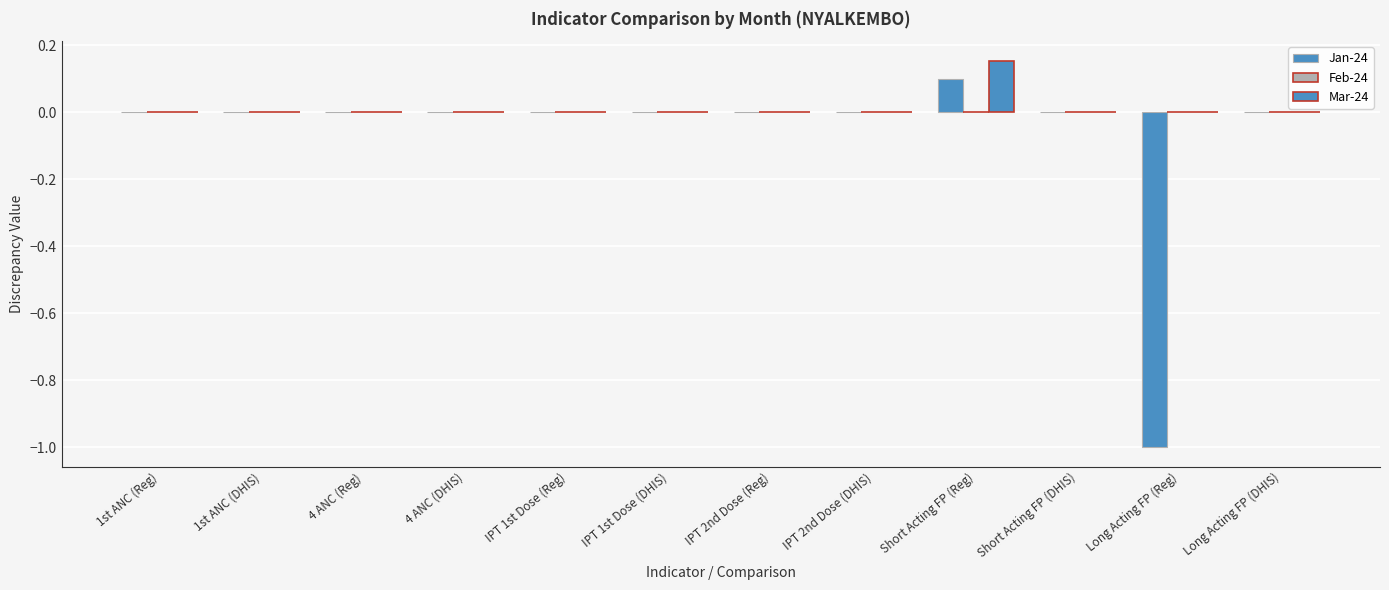

How many data points does each series have?

12